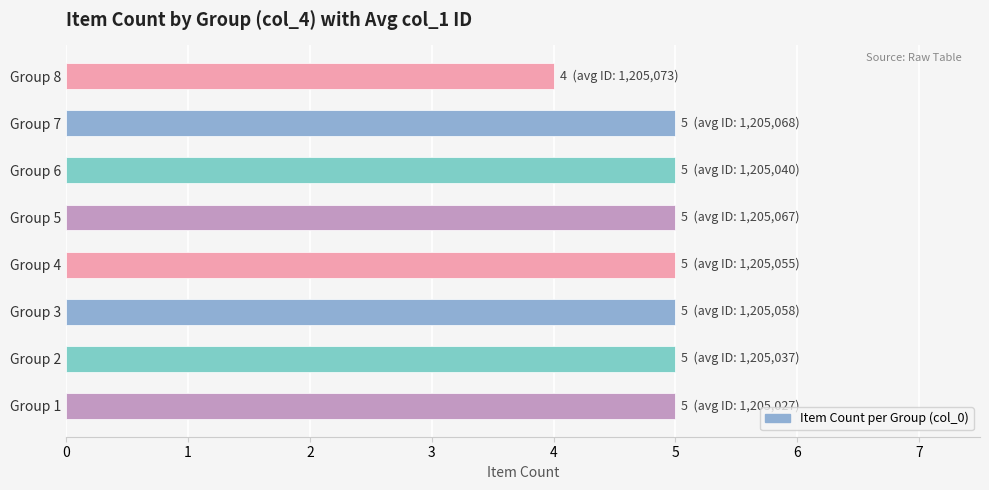

Where is the data nearest to the value 4?

Group 8